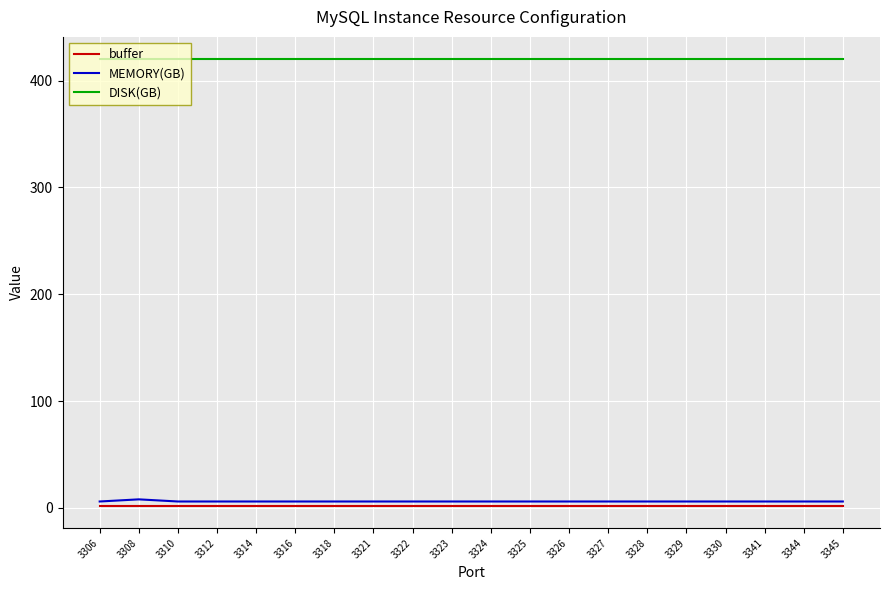

Which series has the largest total across all categories?

DISK(GB)